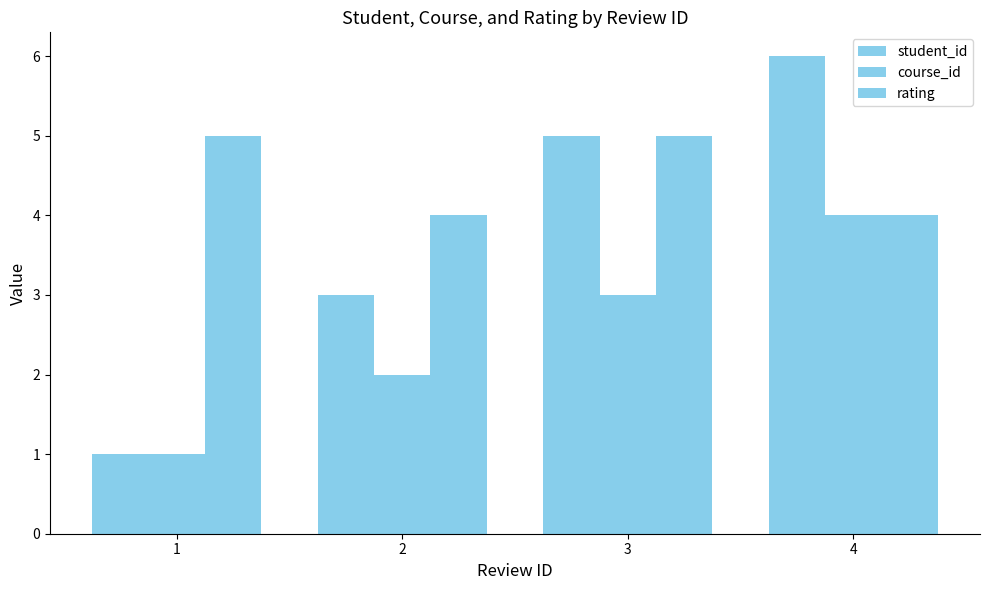

Which series changed the most between 1 and 4?

student_id